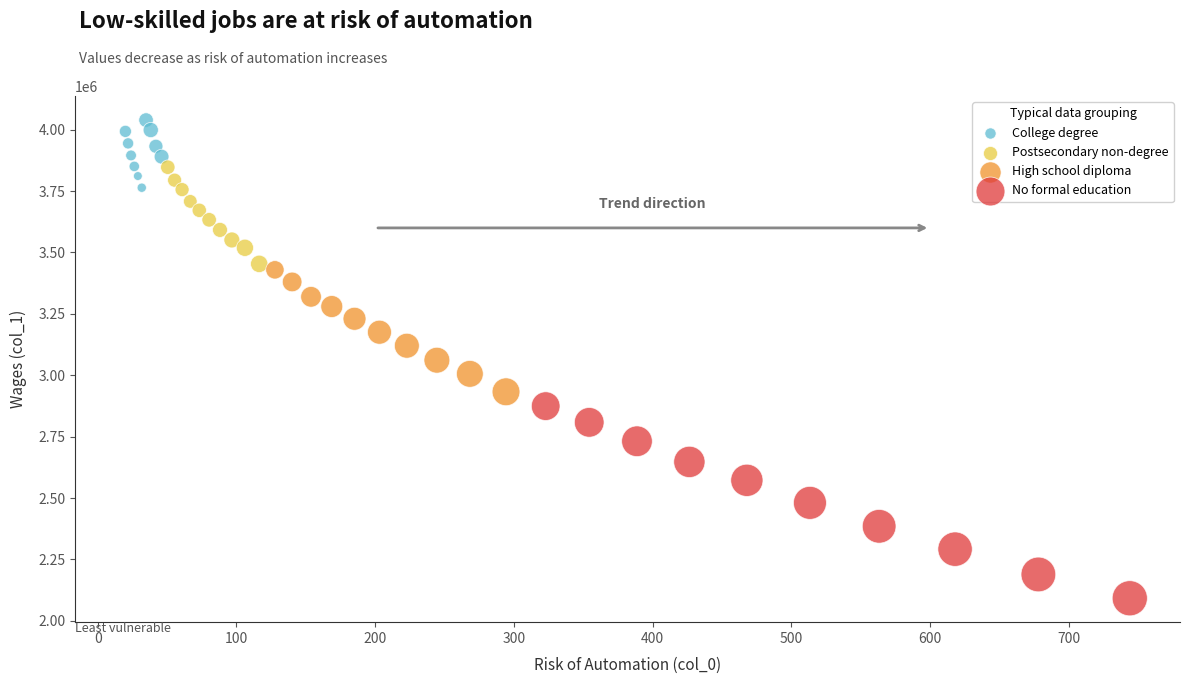

Which series contains the lowest Y value?

No formal education